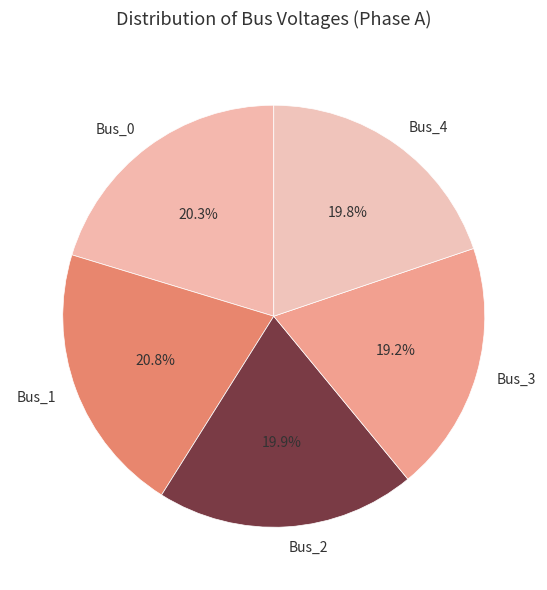

Is Bus_2 the majority of the pie?

No